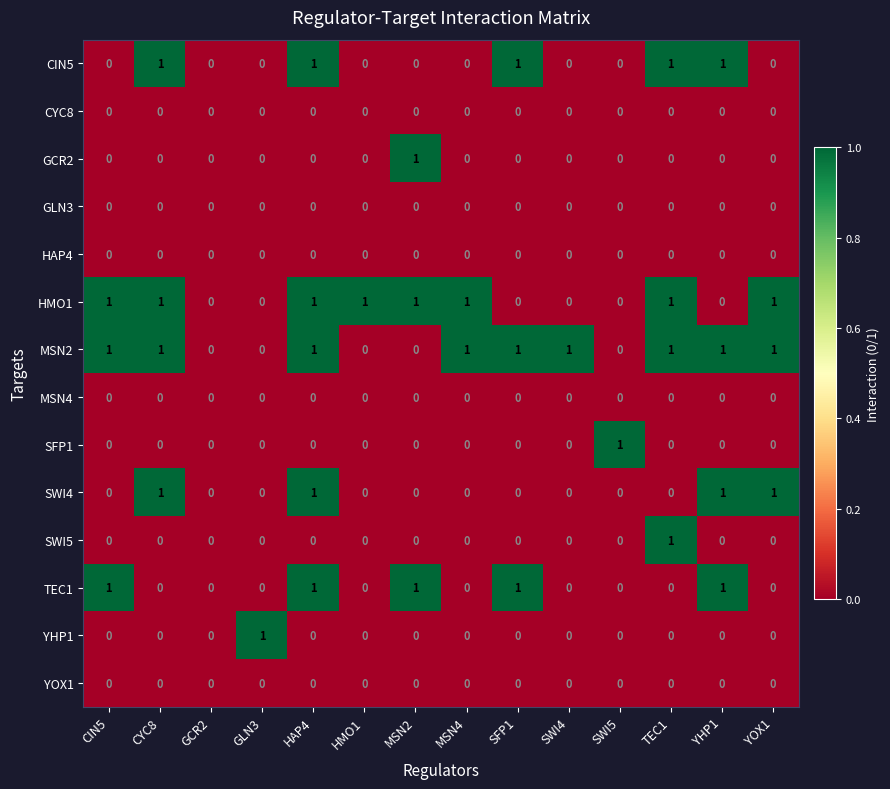

How many SFP1 values are between 0 and 1?

14